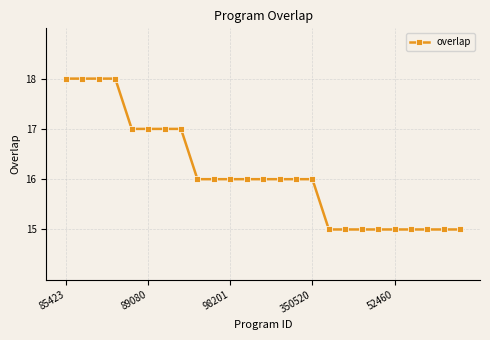

What is the value of the 2nd point from the left?

18